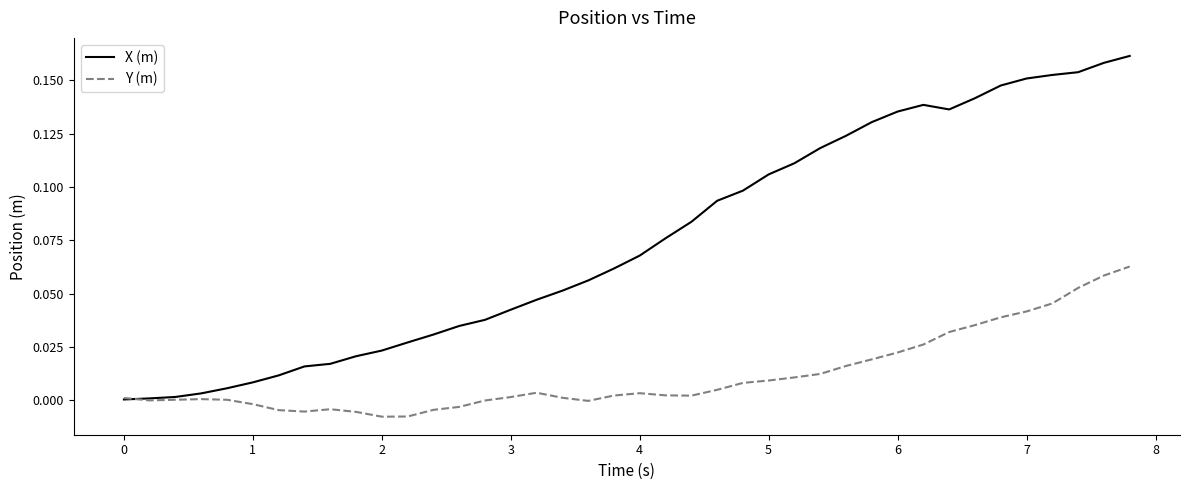

List the series in order of their peak value, highest first.

X (m), Y (m)